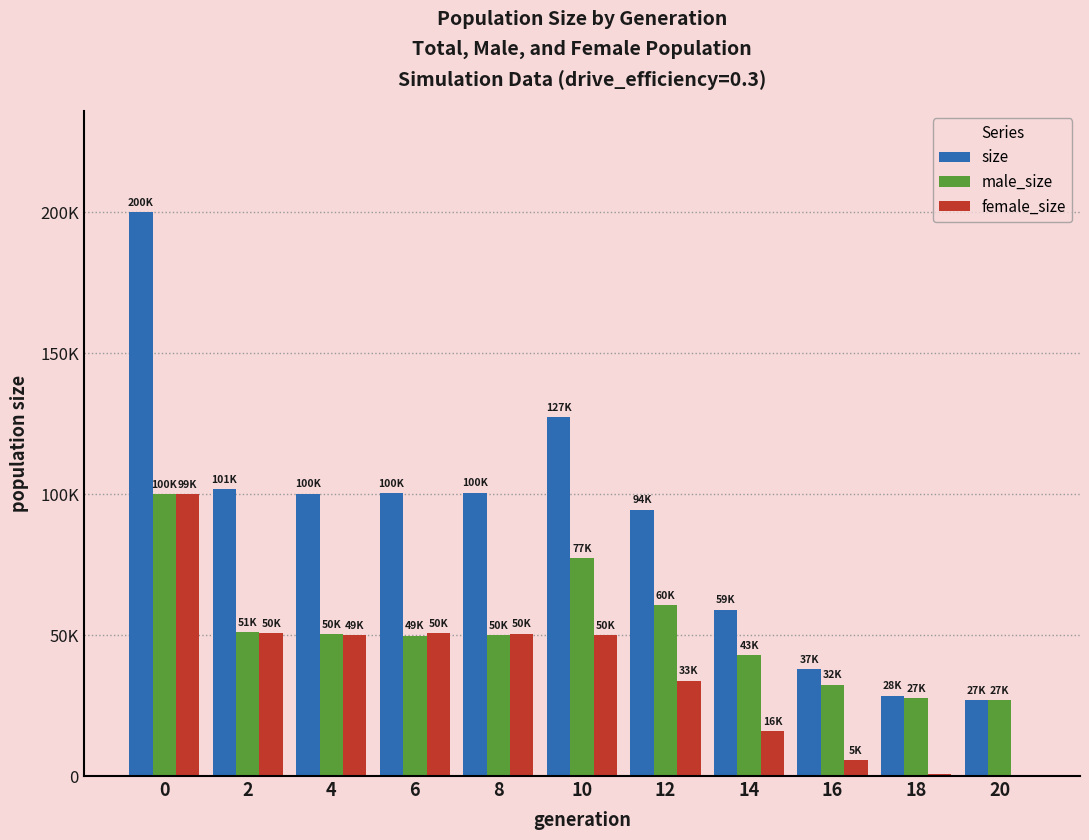

What is the sum of all size values?

977514